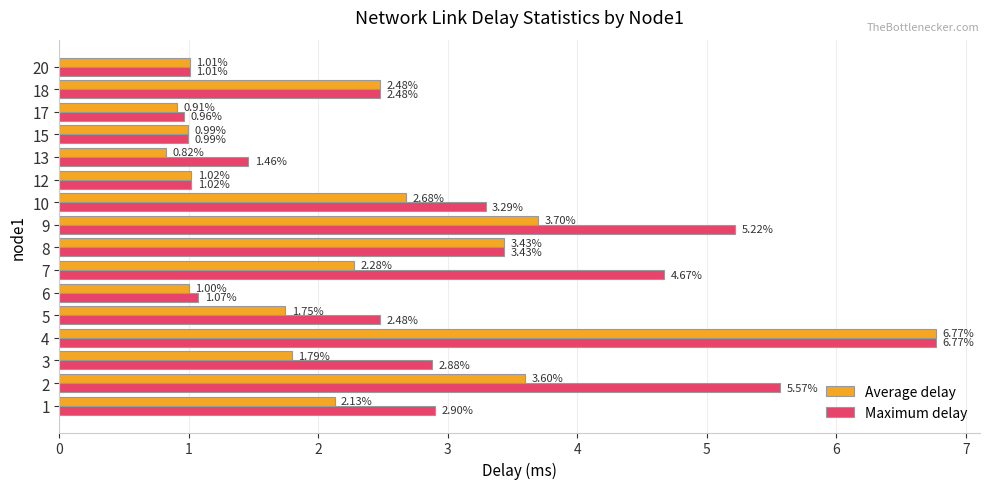

At how many categories does at least one series exceed 4?

4